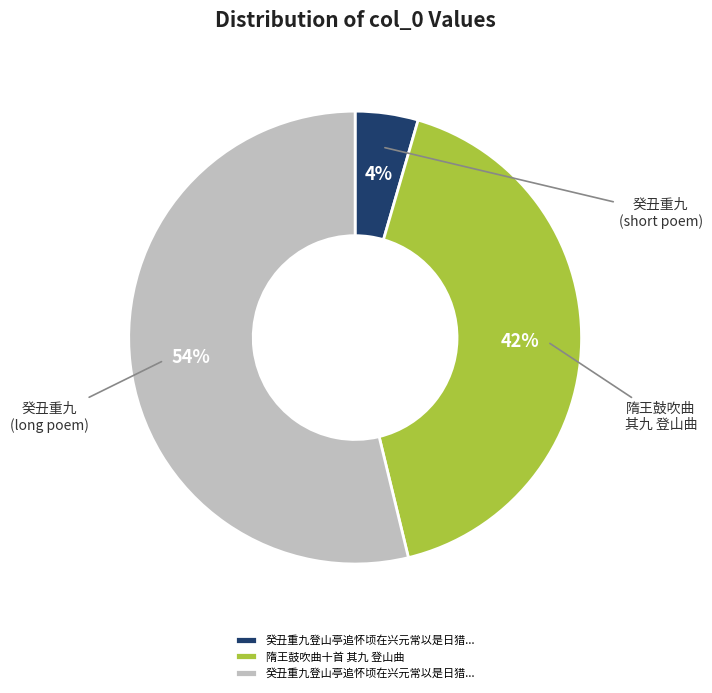

To the nearest percent, what is the average slice percentage?

33%